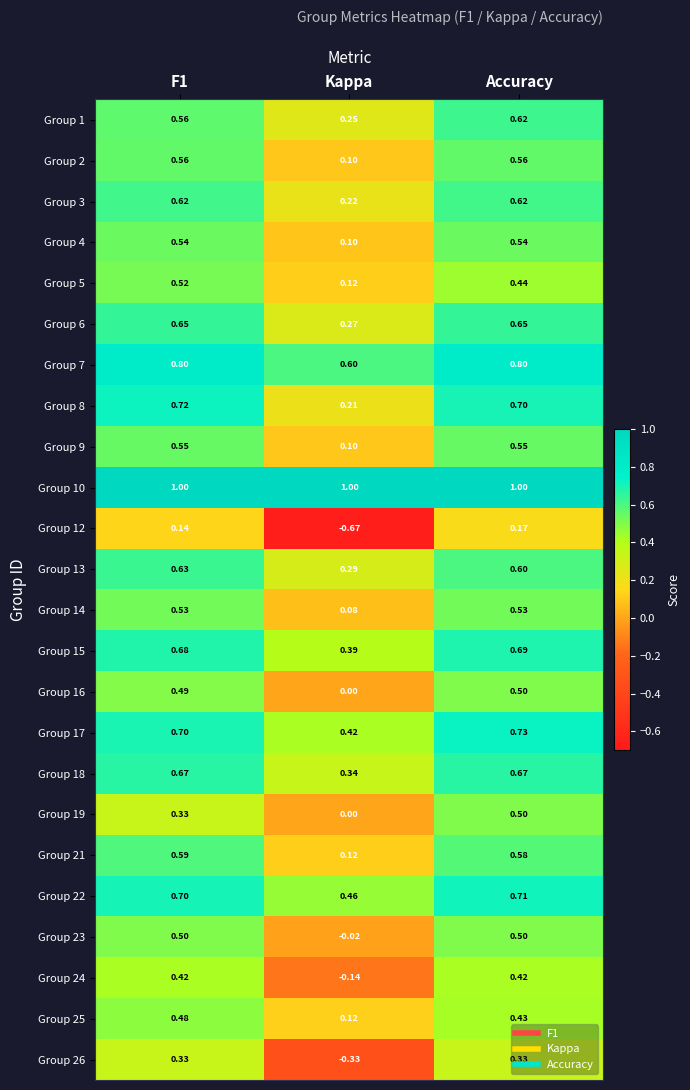

At how many categories does at least one series exceed 0?

3